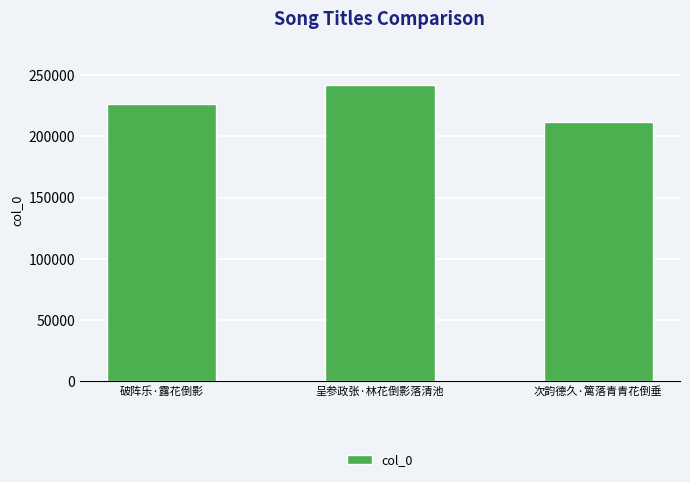

How many distinct data groups are displayed?

1